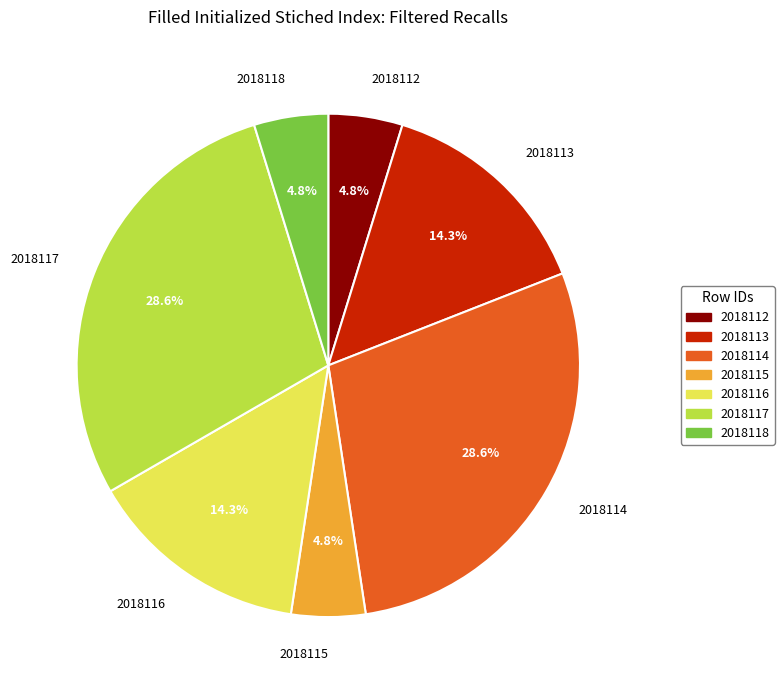

Count the number of slices in the pie.

7